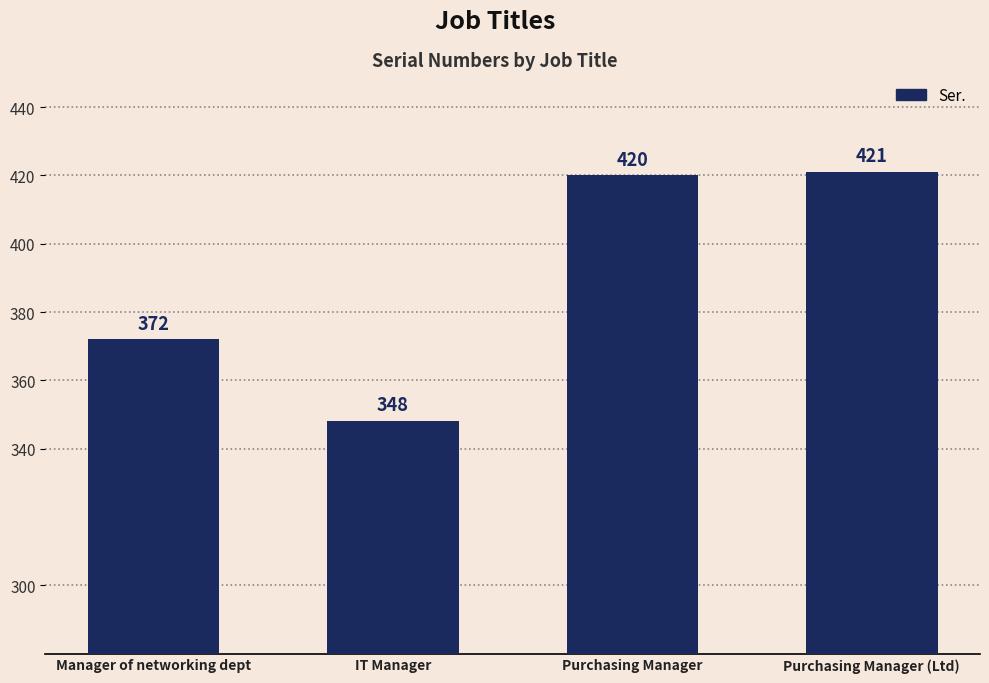

What is the sum of the values at IT Manager and Manager of networking dept?

720